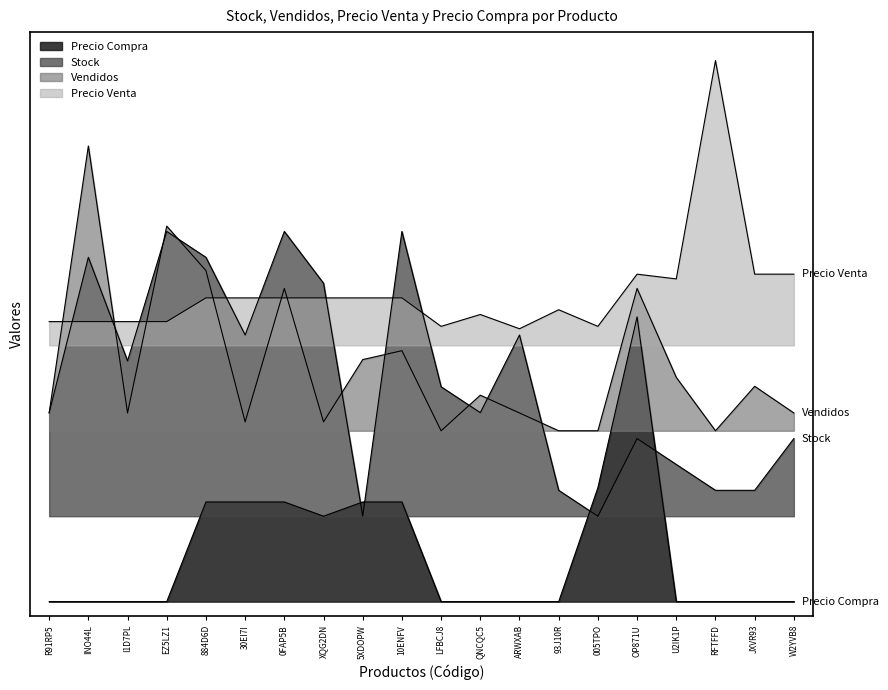

List the labels in order of Stock value, largest first.

EZ5LZ1, 0FAP5B, 10ENFV, INO44L, 884D6D, XQG2DN, 30EI7I, ARWXAB, I1D7PL, LFBCJ8, R91RP5, QNCQC5, OP871U, W2YVB8, U2IK1P, 93J10R, RFTFFD, JXVR93, 5XDOPW, 005TPO